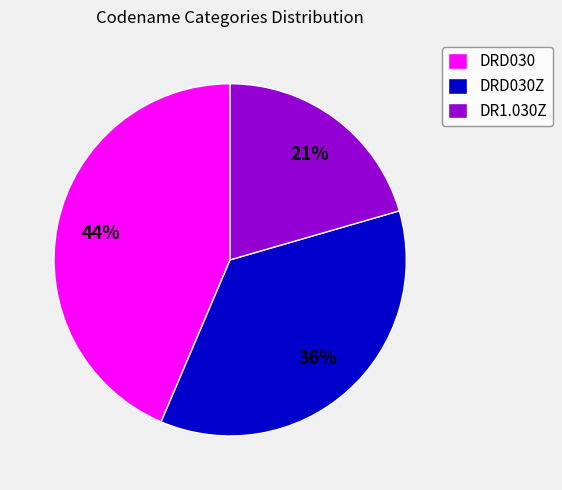

What is the largest slice in the pie chart?

DRD030